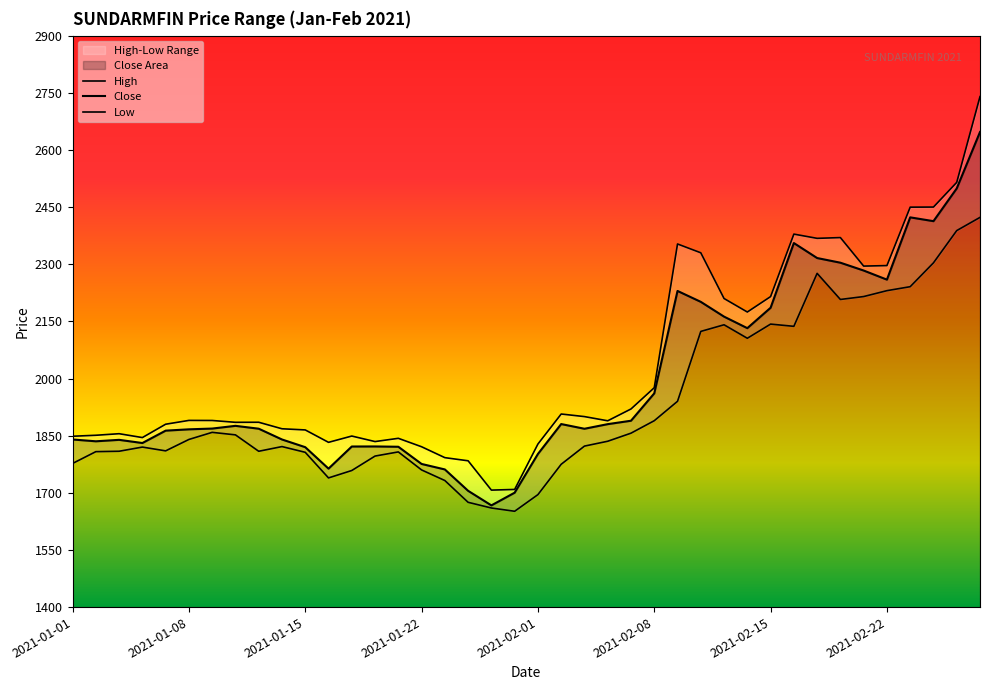

Reading left to right, list all the values displayed in this chart.

High: 2021-01-01=1848.5	2021-01-04=1851.0	2021-01-05=1855.1	2021-01-06=1845.0	2021-01-07=1880.0	2021-01-08=1890.0	2021-01-11=1889.8	2021-01-12=1885.0	2021-01-13=1885.2	2021-01-14=1868.0	2021-01-15=1865.0	2021-01-18=1832.5	2021-01-19=1849.0	2021-01-20=1834.5	2021-01-21=1843.0	2021-01-22=1820.8	2021-01-25=1792.2	2021-01-27=1784.0	2021-01-28=1707.0	2021-01-29=1708.8	2021-02-01=1828.0	2021-02-02=1906.8	2021-02-03=1900.0	2021-02-04=1889.0	2021-02-05=1920.0	2021-02-08=1975.8	2021-02-09=2353.1	2021-02-10=2329.9	2021-02-11=2209.9	2021-02-12=2174.5	2021-02-15=2215.0	2021-02-16=2379.0	2021-02-17=2367.9	2021-02-18=2369.9	2021-02-19=2295.1	2021-02-22=2296.4	2021-02-23=2449.8	2021-02-24=2450.0	2021-02-25=2514.8	2021-02-26=2739.9
Close: 2021-01-01=1840.0	2021-01-04=1835.2	2021-01-05=1839.0	2021-01-06=1830.7	2021-01-07=1863.2	2021-01-08=1866.6	2021-01-11=1868.6	2021-01-12=1875.8	2021-01-13=1868.2	2021-01-14=1840.0	2021-01-15=1819.8	2021-01-18=1763.4	2021-01-19=1821.5	2021-01-20=1821.7	2021-01-21=1820.8	2021-01-22=1775.7	2021-01-25=1761.3	2021-01-27=1705.2	2021-01-28=1667.0	2021-01-29=1700.3	2021-02-01=1801.9	2021-02-02=1880.5	2021-02-03=1868.1	2021-02-04=1880.2	2021-02-05=1889.2	2021-02-08=1961.0	2021-02-09=2229.8	2021-02-10=2201.2	2021-02-11=2162.4	2021-02-12=2132.2	2021-02-15=2185.7	2021-02-16=2355.6	2021-02-17=2316.2	2021-02-18=2303.9	2021-02-19=2283.4	2021-02-22=2259.5	2021-02-23=2423.0	2021-02-24=2413.0	2021-02-25=2498.9	2021-02-26=2647.1
Low: 2021-01-01=1777.0	2021-01-04=1808.0	2021-01-05=1809.0	2021-01-06=1820.0	2021-01-07=1810.0	2021-01-08=1840.0	2021-01-11=1858.7	2021-01-12=1852.0	2021-01-13=1809.0	2021-01-14=1821.3	2021-01-15=1806.2	2021-01-18=1739.0	2021-01-19=1758.5	2021-01-20=1796.4	2021-01-21=1807.3	2021-01-22=1760.0	2021-01-25=1732.2	2021-01-27=1675.0	2021-01-28=1660.1	2021-01-29=1651.5	2021-02-01=1695.2	2021-02-02=1774.8	2021-02-03=1822.5	2021-02-04=1835.3	2021-02-05=1856.5	2021-02-08=1889.2	2021-02-09=1940.2	2021-02-10=2123.6	2021-02-11=2141.0	2021-02-12=2105.6	2021-02-15=2142.8	2021-02-16=2136.9	2021-02-17=2276.0	2021-02-18=2207.4	2021-02-19=2215.1	2021-02-22=2230.6	2021-02-23=2241.0	2021-02-24=2303.6	2021-02-25=2388.2	2021-02-26=2422.9